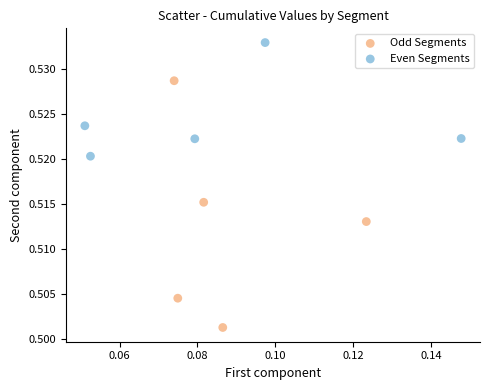

Which series has the widest spread of Y values?

Odd Segments